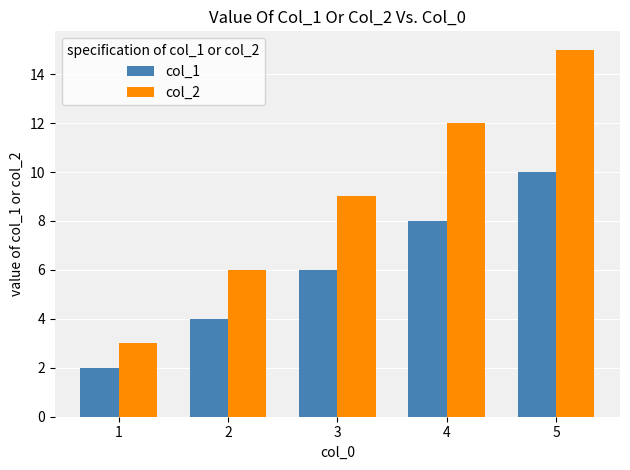

Rank the series at 4 from lowest to highest value.

col_1, col_2